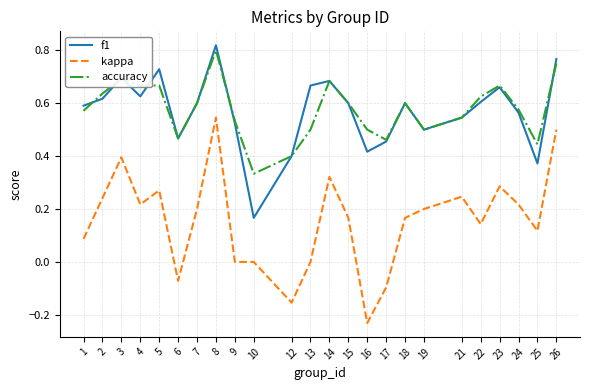

Which series has the largest range (max minus min)?

kappa